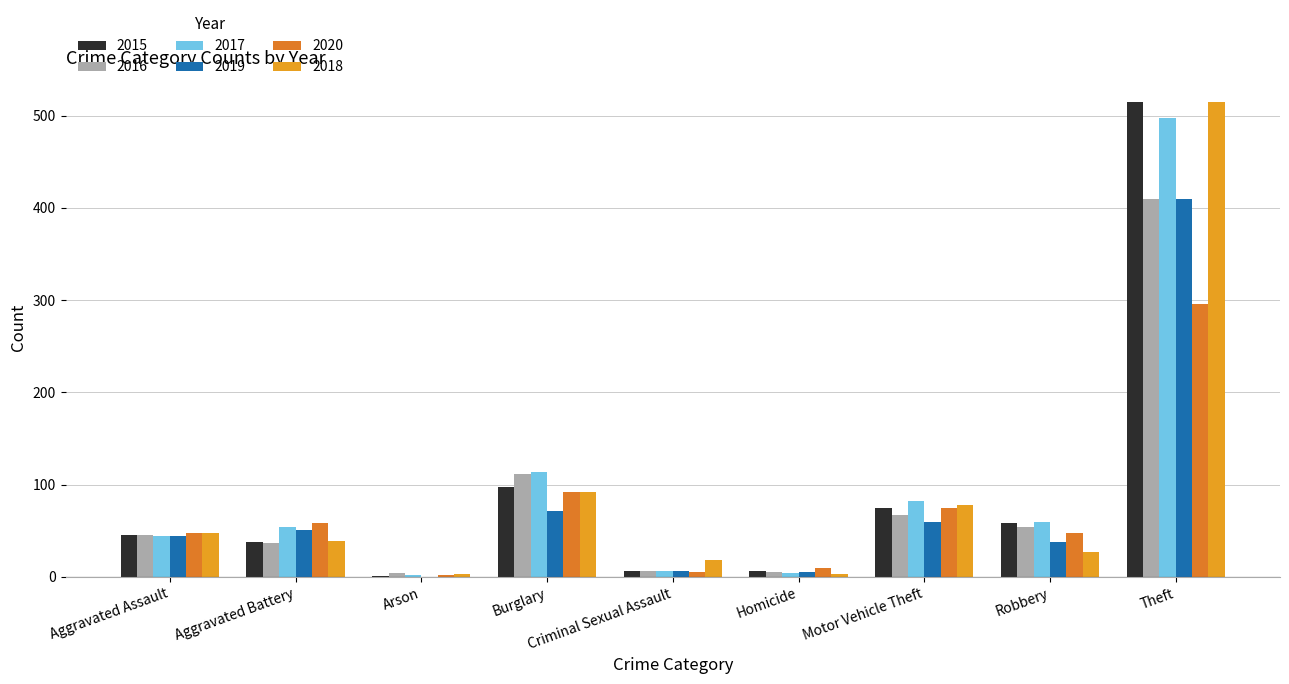

Count the number of categories in the chart.

9